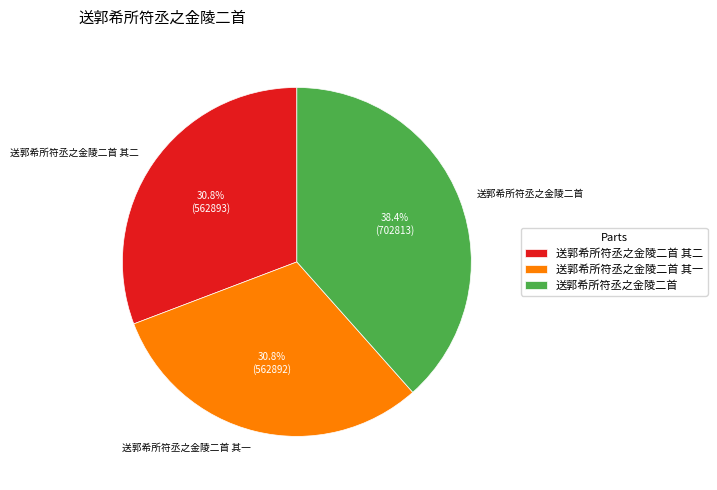

True or false: 送郭希所符丞之金陵二首 其一 accounts for 31% of the total.

True